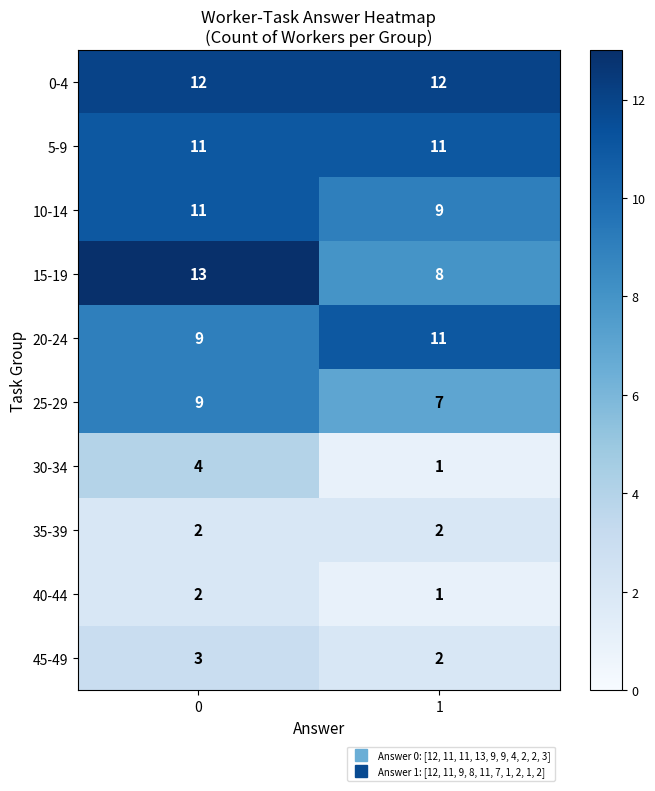

Reading right to left, transcribe all the data shown in this chart.

0-4: 12	12
5-9: 11	11
10-14: 9	11
15-19: 8	13
20-24: 11	9
25-29: 7	9
30-34: 1	4
35-39: 2	2
40-44: 1	2
45-49: 2	3